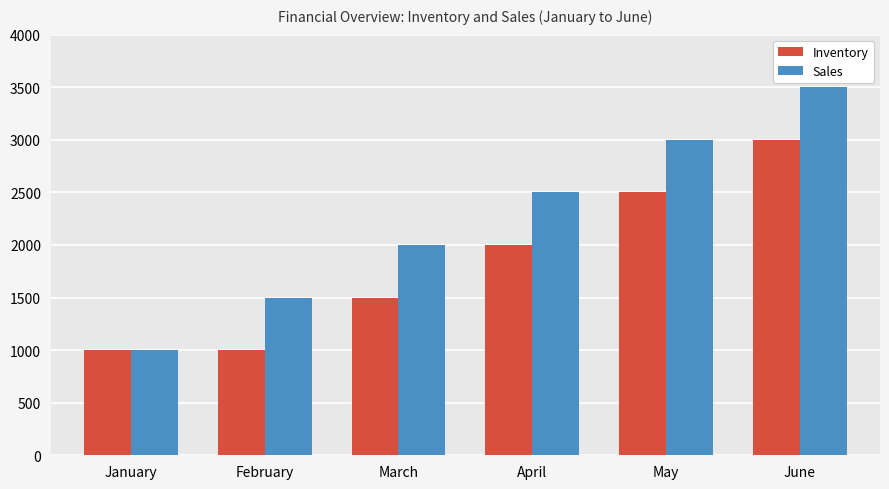

What is the minimum value for Inventory?

1000